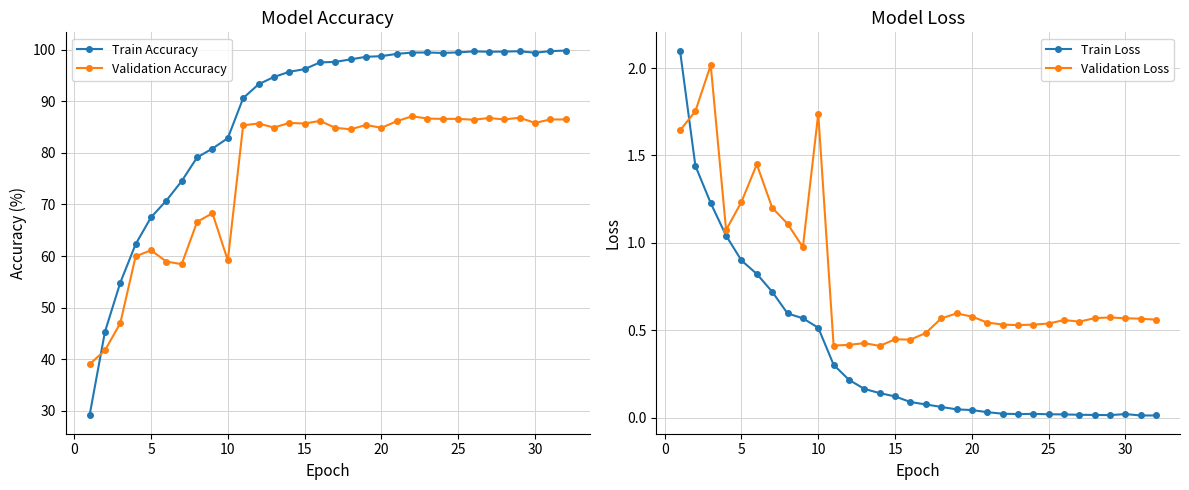

The value of Validation Accuracy at 15 is 19.2. True or false?

False